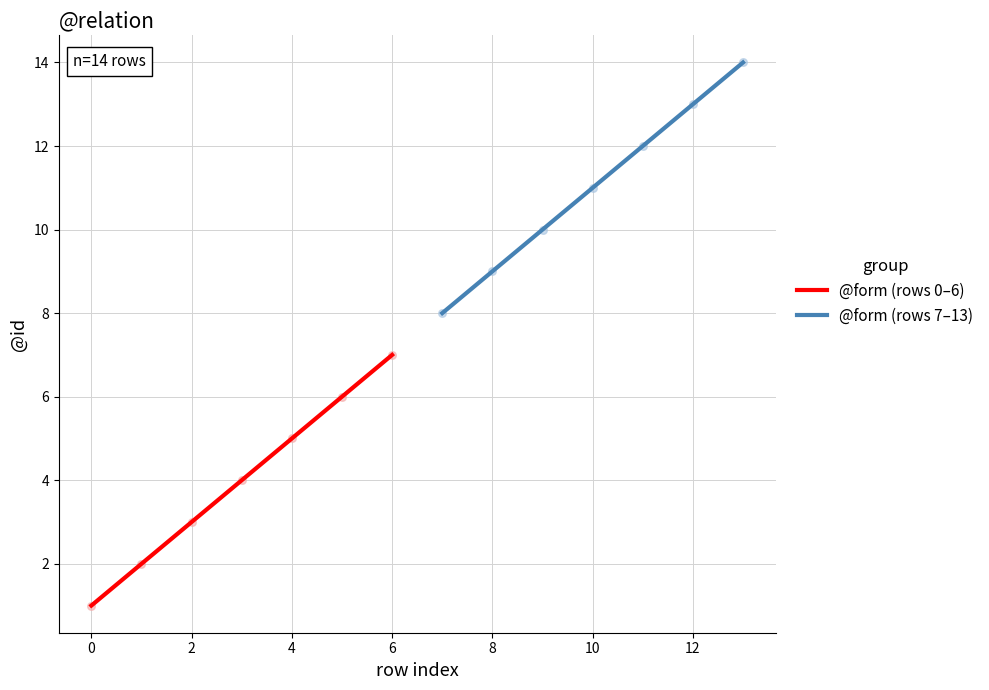

Which series reaches the minimum Y coordinate?

@form (rows 0–6)